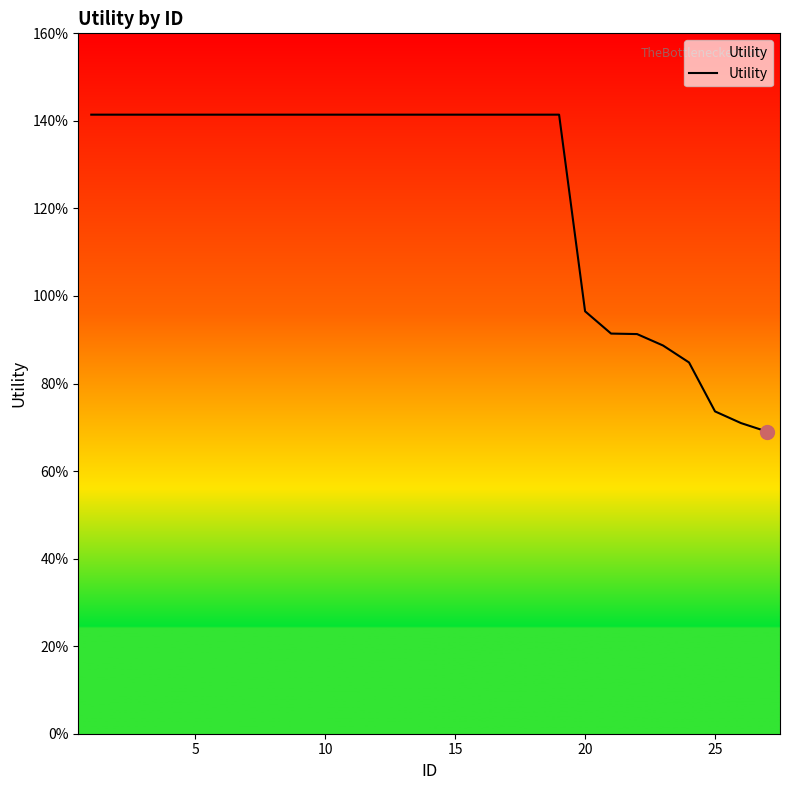

Is this an area chart (filled region under the line)?

No